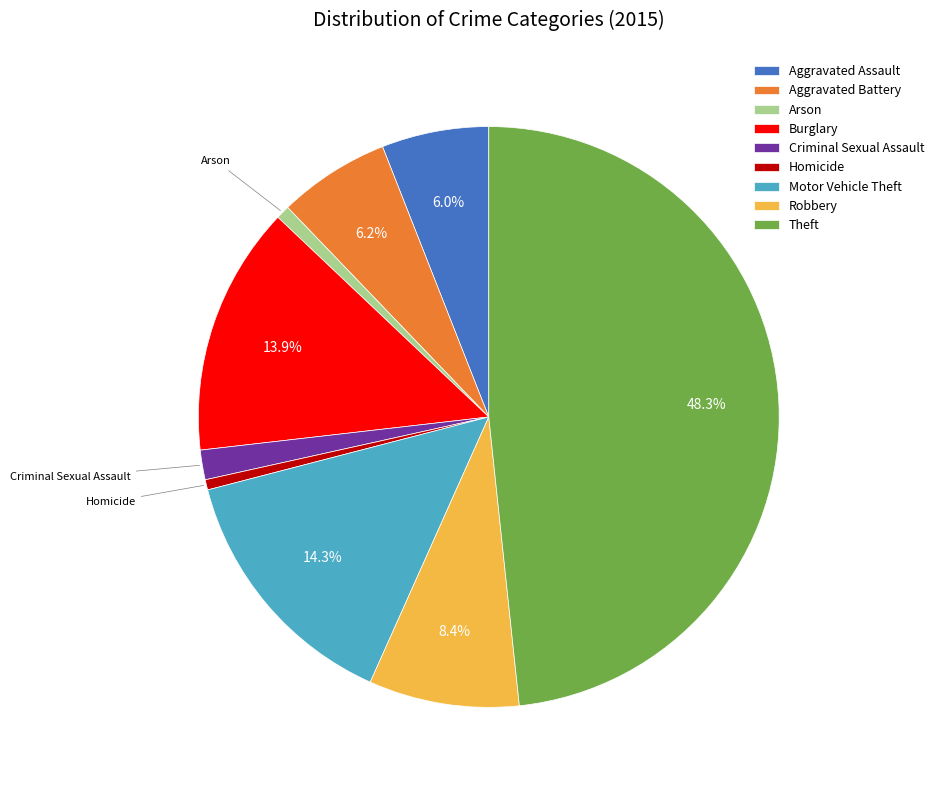

Is there any slice that represents more than half of the pie?

No